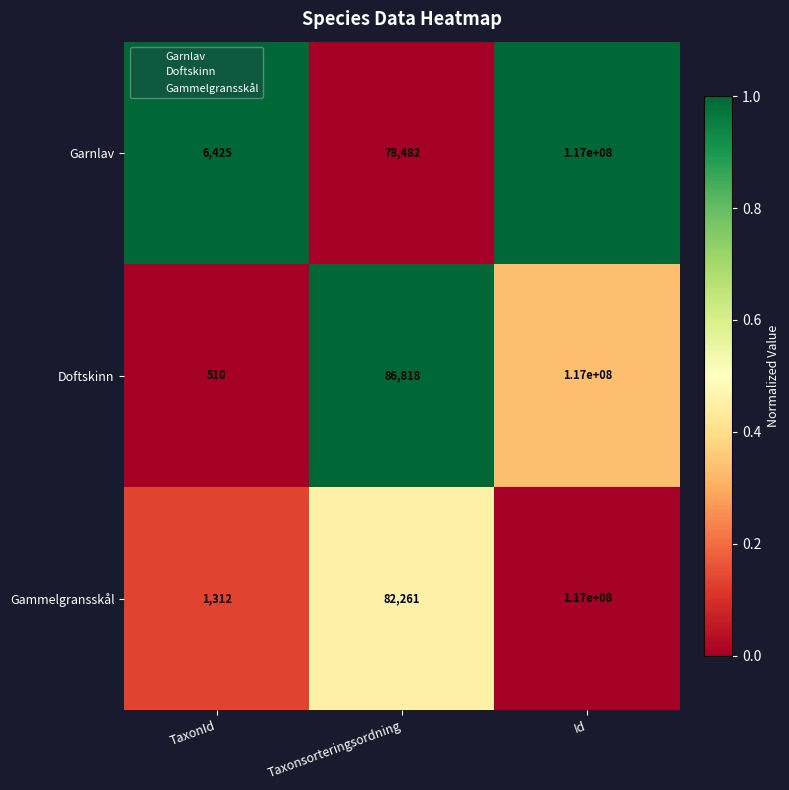

What is the difference between the maximum and minimum values in the Gammelgransskål series?

116998688